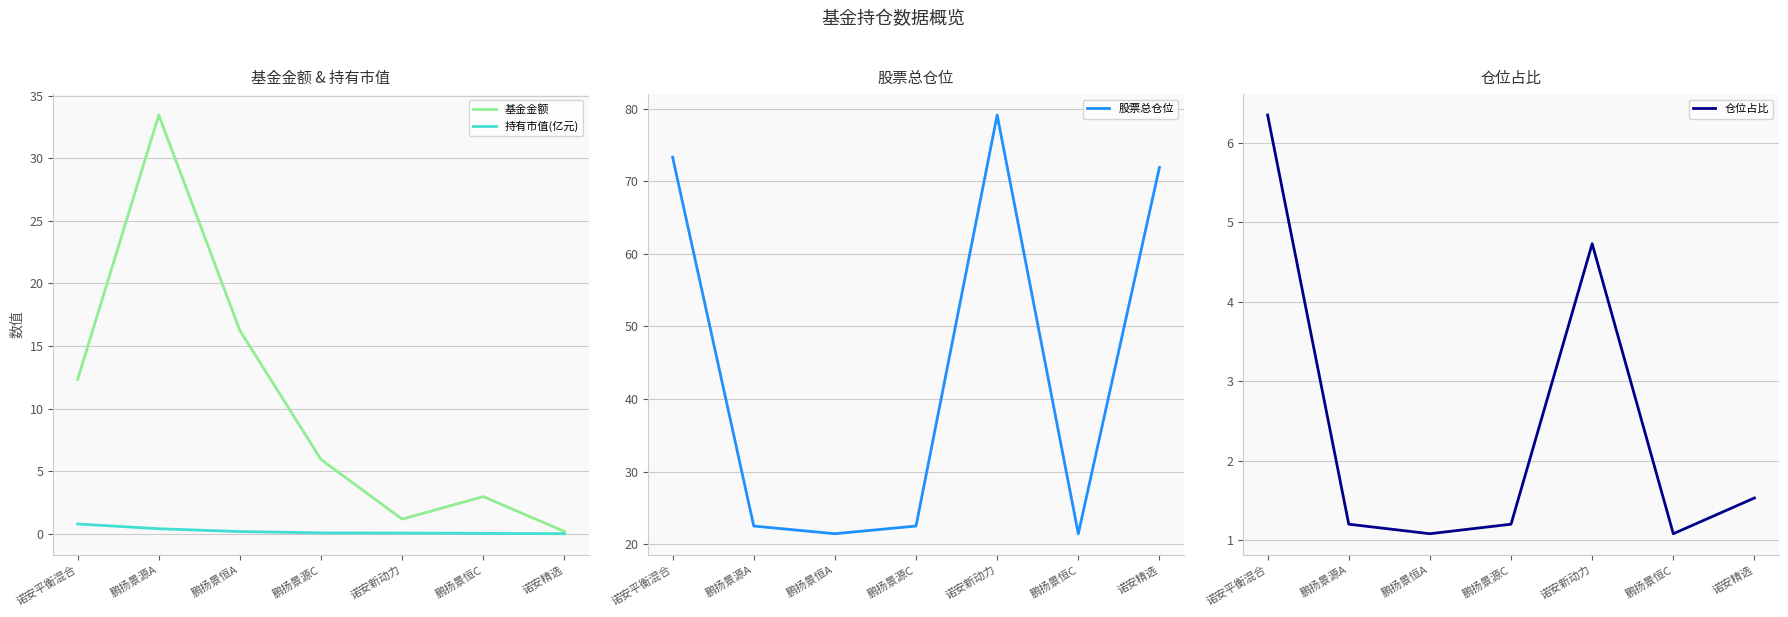

Reading left to right, list all the values displayed in this chart.

基金金额: 诺安平衡混合=12.3	鹏扬景源A=33.5	鹏扬景恒A=16.2	鹏扬景源C=5.9	诺安新动力=1.2	鹏扬景恒C=3.0	诺安精选=0.2
持有市值(亿元): 诺安平衡混合=0.8	鹏扬景源A=0.4	鹏扬景恒A=0.2	鹏扬景源C=0.1	诺安新动力=0.1	鹏扬景恒C=0.0	诺安精选=0.0
股票总仓位: 诺安平衡混合=73.3	鹏扬景源A=22.5	鹏扬景恒A=21.4	鹏扬景源C=22.5	诺安新动力=79.1	鹏扬景恒C=21.4	诺安精选=71.9
仓位占比: 诺安平衡混合=6.3	鹏扬景源A=1.2	鹏扬景恒A=1.1	鹏扬景源C=1.2	诺安新动力=4.7	鹏扬景恒C=1.1	诺安精选=1.5